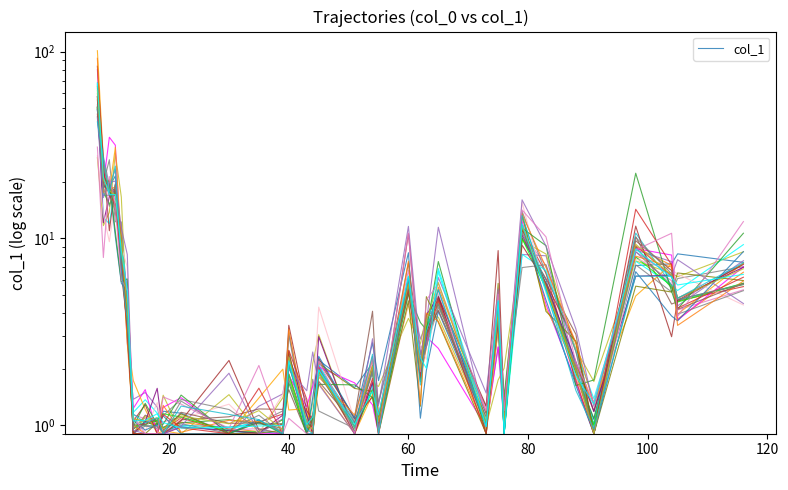

Is this an area chart (filled region under the line)?

No